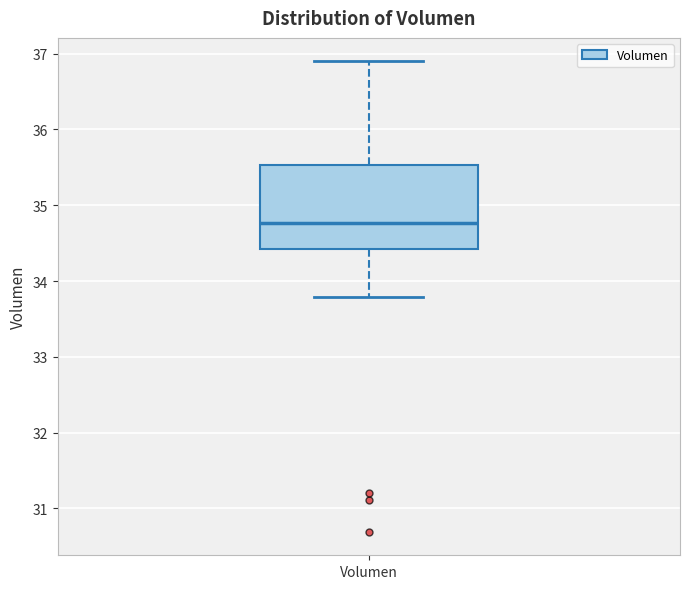

Read this box plot against the y-axis: the position of the median line, the range covered by the box, and the ends of both whiskers. The values are not printed on the chart, so give them approximately, as read against the axis.

median 34.8, box 34.4 to 35.5, whiskers 33.8 to 36.9